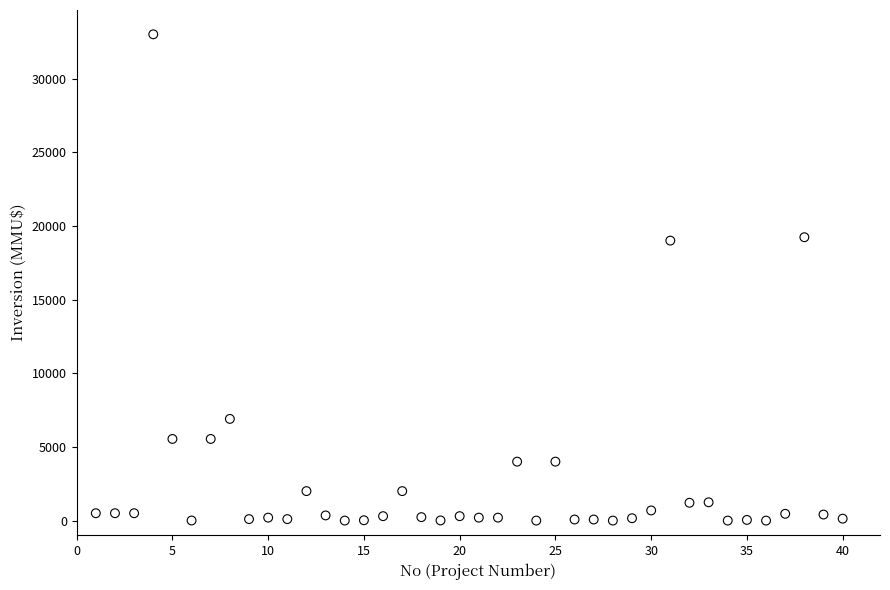

What is the range of X values (max minus min)?

39